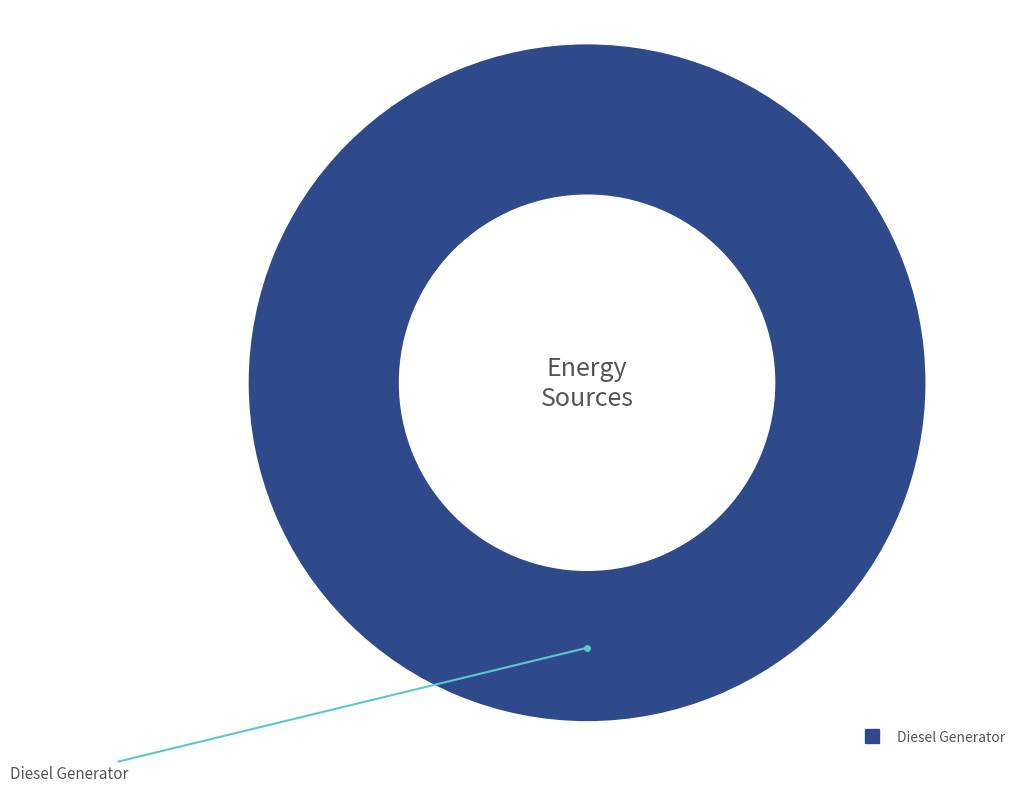

Does any single category account for the majority?

Yes